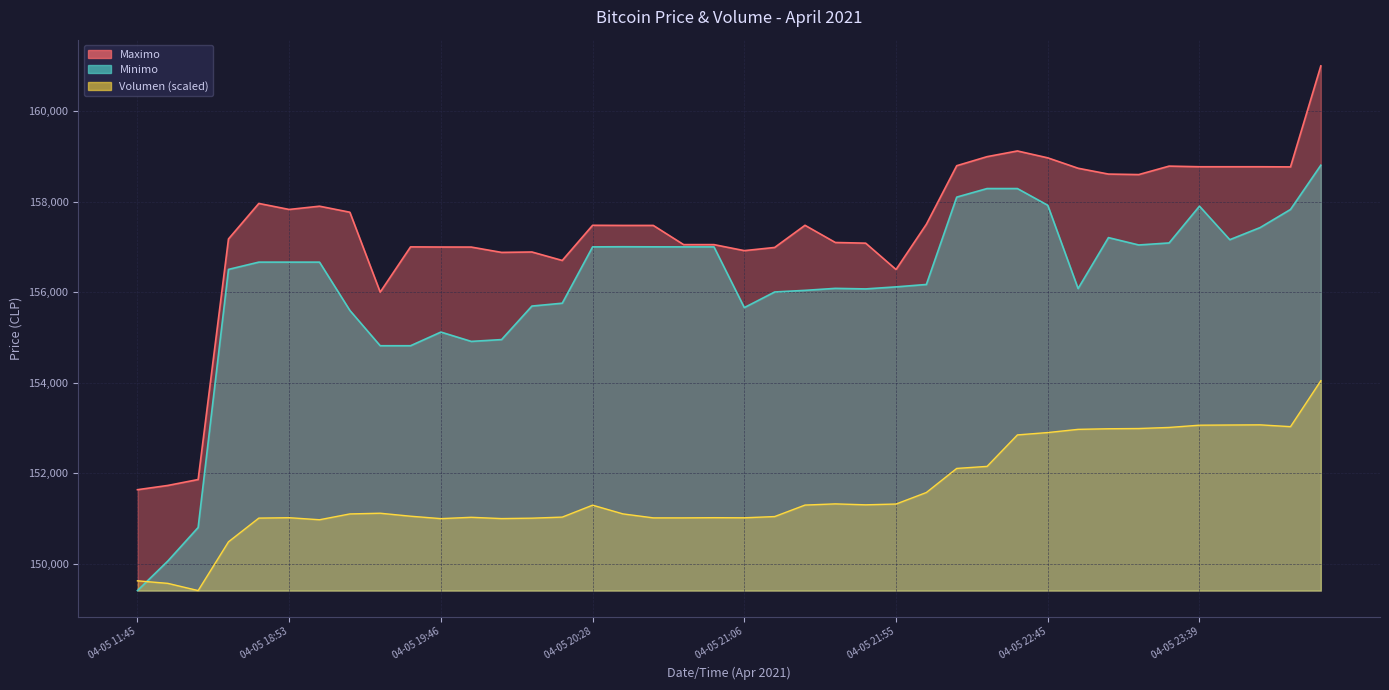

True or false: Maximo and Volumen intersect in this chart.

False